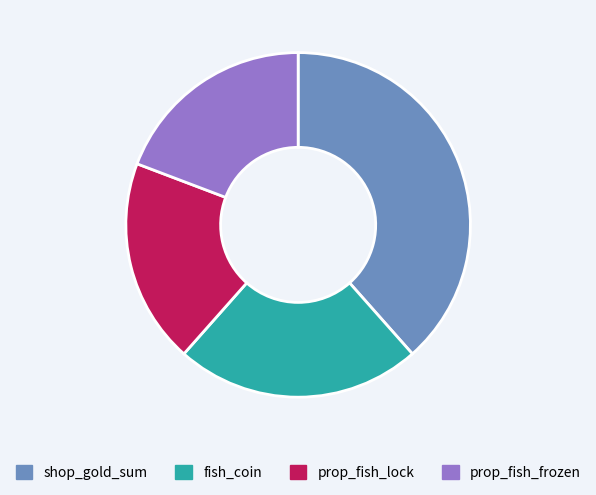

Combined, do prop_fish_lock and prop_fish_frozen account for over 50%?

No